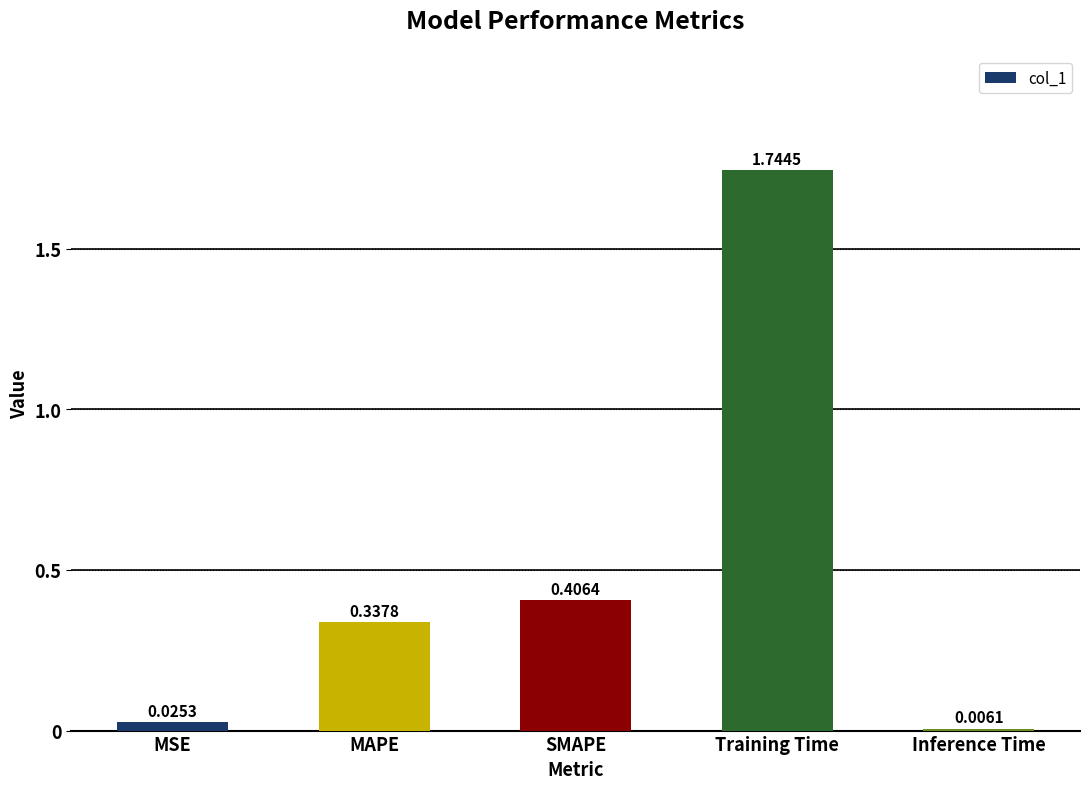

Between MAPE and SMAPE, which is larger?

SMAPE